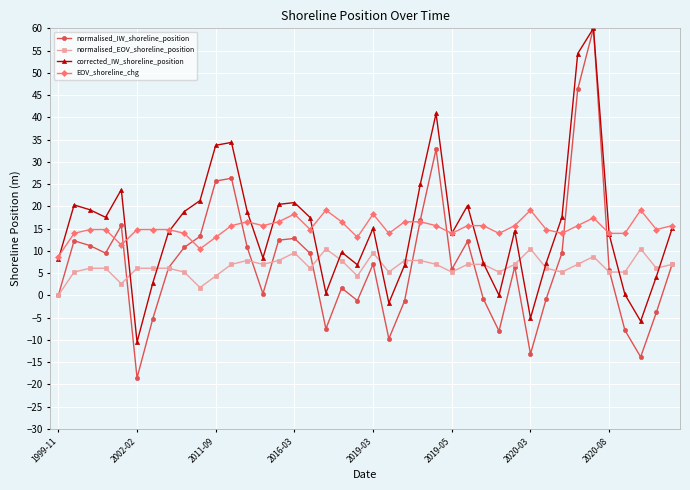

What is the difference between the maximum and minimum values in the normalised_IW_shoreline_position series?

78.6